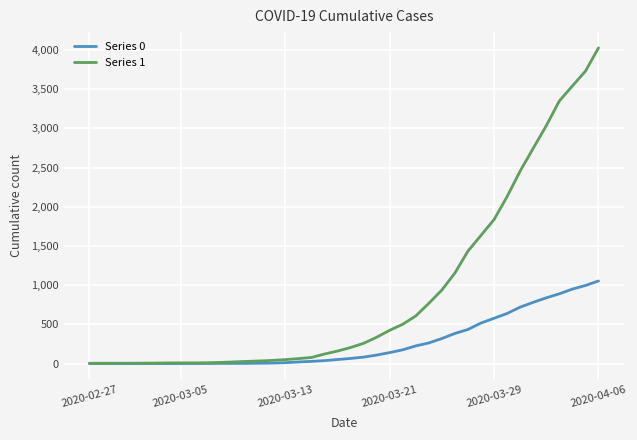

Which series has the widest spread of values?

Series 1